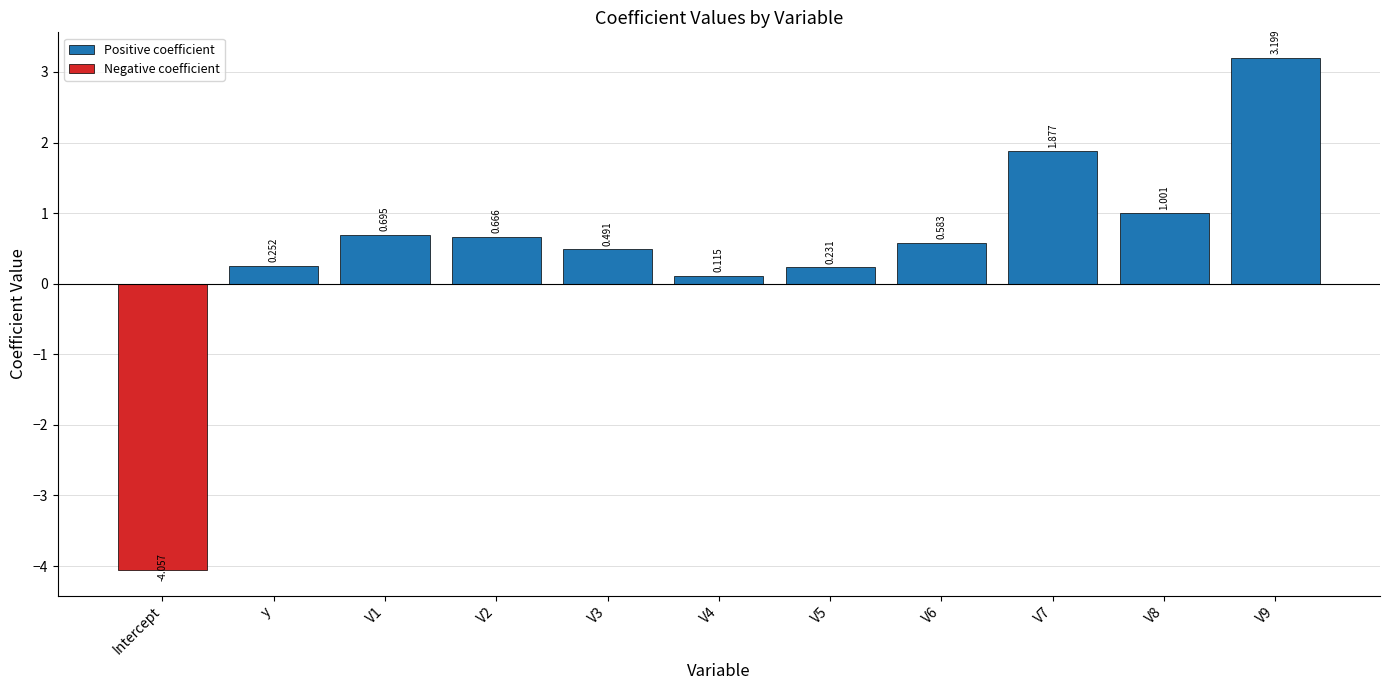

Which category has the lowest value across all series?

Intercept